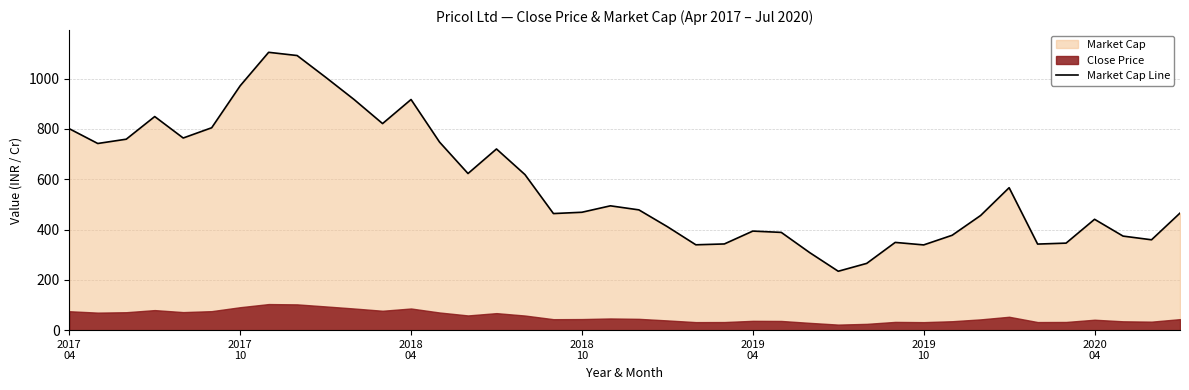

How many interior local valleys (lower than both neighbors) does the data have?

10